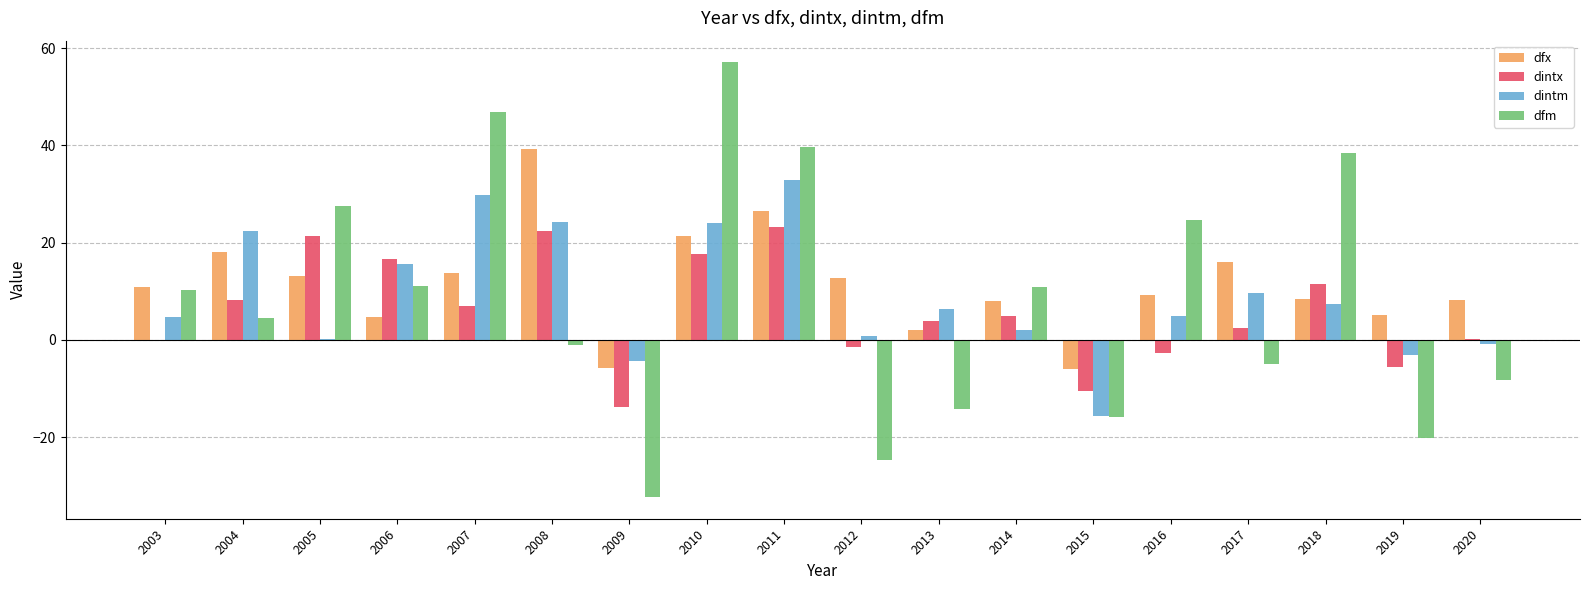

What is the maximum value for dfm?

57.1